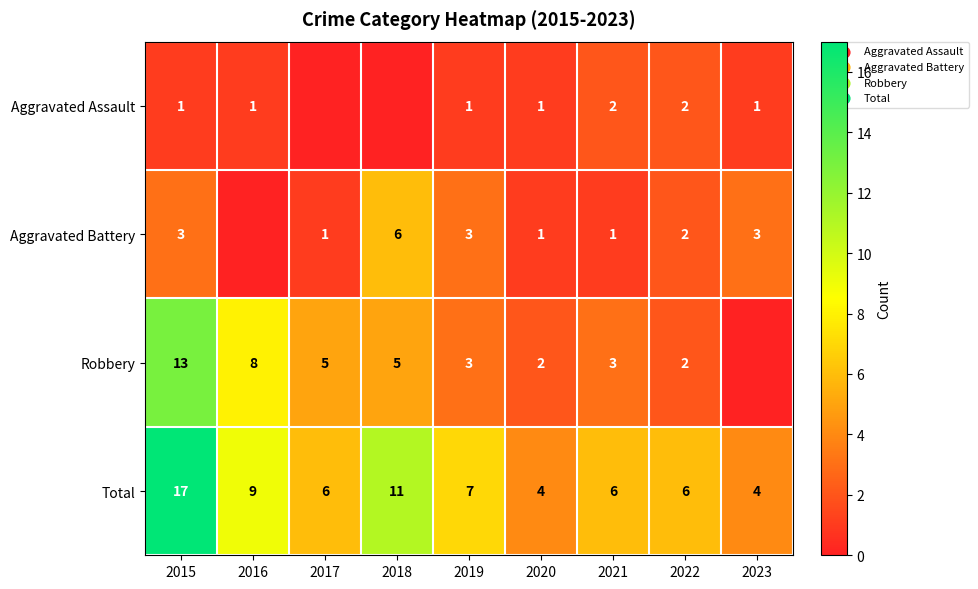

What is the difference between the maximum and second lowest values in the Total series?

13